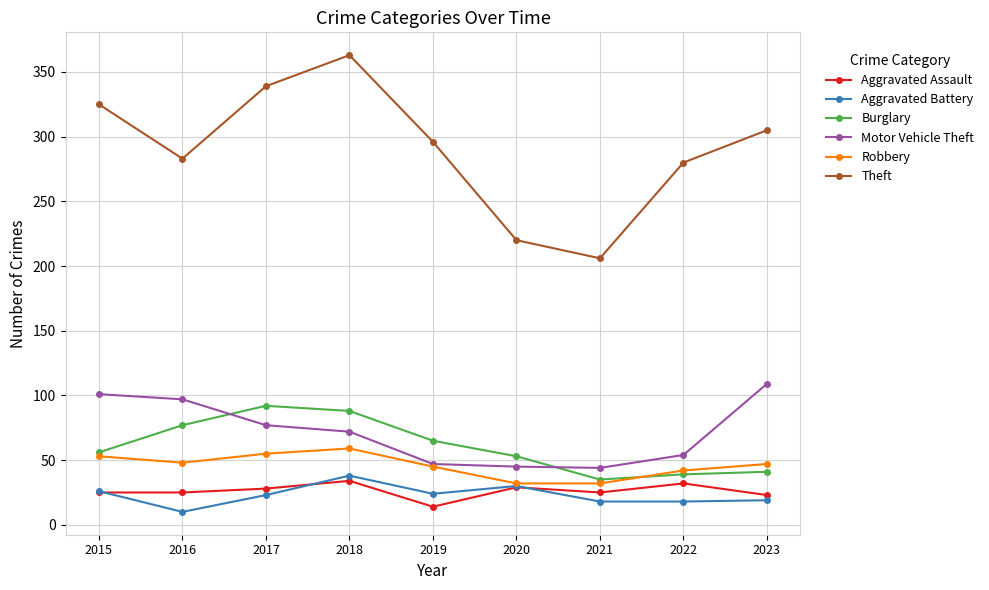

Rank the series by their maximum value, from lowest to highest.

Aggravated Assault, Aggravated Battery, Robbery, Burglary, Motor Vehicle Theft, Theft